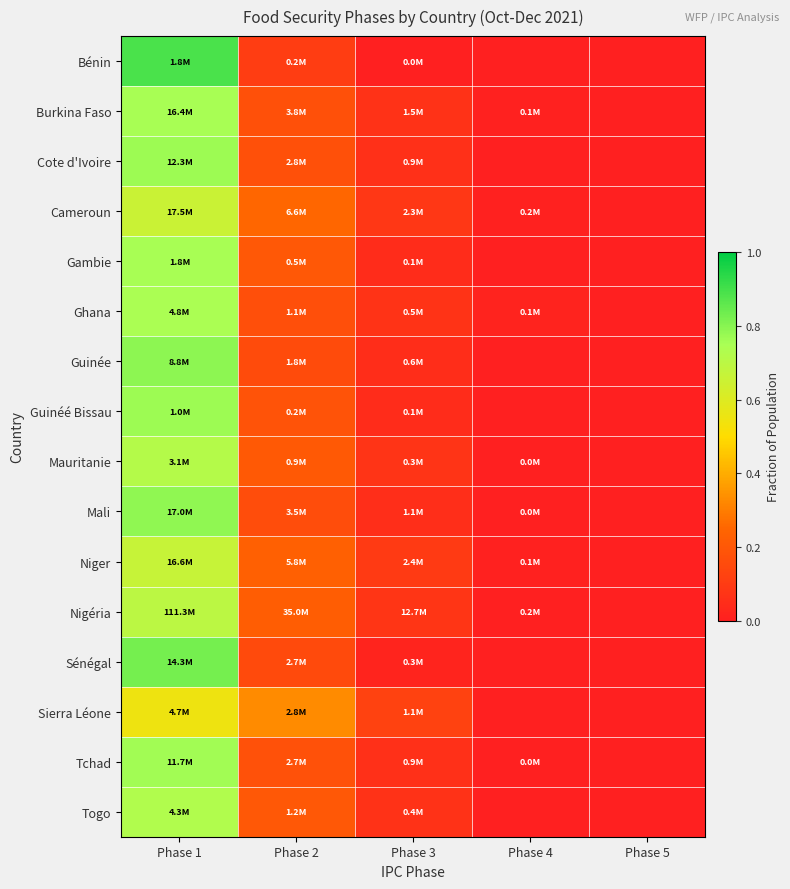

Reading left to right, what are all the values shown in this chart?

Bénin: Phase 1=0.9	Phase 2=0.1	Phase 3=0.0	Phase 4=0.0	Phase 5=0.0
Burkina Faso: Phase 1=0.8	Phase 2=0.2	Phase 3=0.1	Phase 4=0.0	Phase 5=0.0
Cote d'Ivoire: Phase 1=0.8	Phase 2=0.2	Phase 3=0.1	Phase 4=0.0	Phase 5=0.0
Cameroun: Phase 1=0.7	Phase 2=0.3	Phase 3=0.1	Phase 4=0.0	Phase 5=0.0
Gambie: Phase 1=0.8	Phase 2=0.2	Phase 3=0.0	Phase 4=0.0	Phase 5=0.0
Ghana: Phase 1=0.7	Phase 2=0.2	Phase 3=0.1	Phase 4=0.0	Phase 5=0.0
Guinée: Phase 1=0.8	Phase 2=0.2	Phase 3=0.1	Phase 4=0.0	Phase 5=0.0
Guinéé Bissau: Phase 1=0.8	Phase 2=0.2	Phase 3=0.0	Phase 4=0.0	Phase 5=0.0
Mauritanie: Phase 1=0.7	Phase 2=0.2	Phase 3=0.1	Phase 4=0.0	Phase 5=0.0
Mali: Phase 1=0.8	Phase 2=0.2	Phase 3=0.1	Phase 4=0.0	Phase 5=0.0
Niger: Phase 1=0.7	Phase 2=0.2	Phase 3=0.1	Phase 4=0.0	Phase 5=0.0
Nigéria: Phase 1=0.7	Phase 2=0.2	Phase 3=0.1	Phase 4=0.0	Phase 5=0.0
Sénégal: Phase 1=0.8	Phase 2=0.2	Phase 3=0.0	Phase 4=0.0	Phase 5=0.0
Sierra Léone: Phase 1=0.5	Phase 2=0.3	Phase 3=0.1	Phase 4=0.0	Phase 5=0.0
Tchad: Phase 1=0.8	Phase 2=0.2	Phase 3=0.1	Phase 4=0.0	Phase 5=0.0
Togo: Phase 1=0.7	Phase 2=0.2	Phase 3=0.1	Phase 4=0.0	Phase 5=0.0